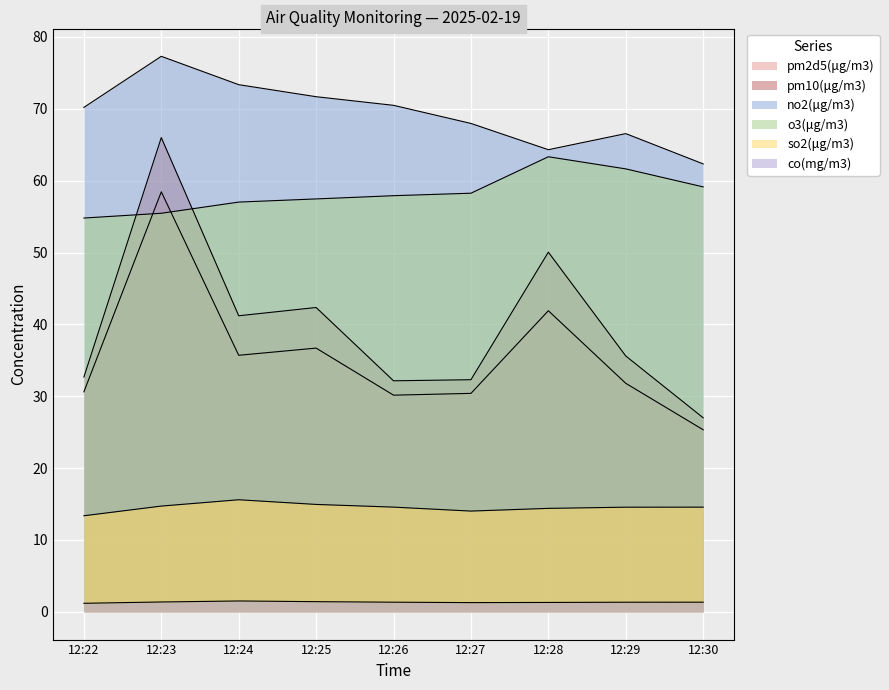

In pm10(μg/m3), how many points are lower than both neighbors (excluding endpoints)?

2